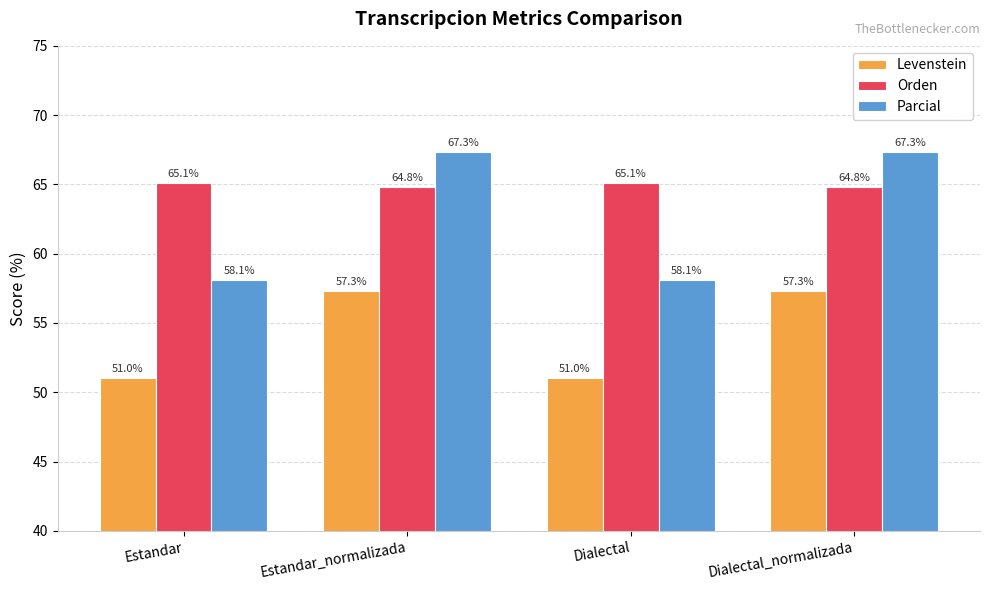

Reading left to right, what are all the values shown in this chart?

Levenstein: 51.0	57.3	51.0	57.3
Orden: 65.1	64.8	65.1	64.8
Parcial: 58.1	67.3	58.1	67.3